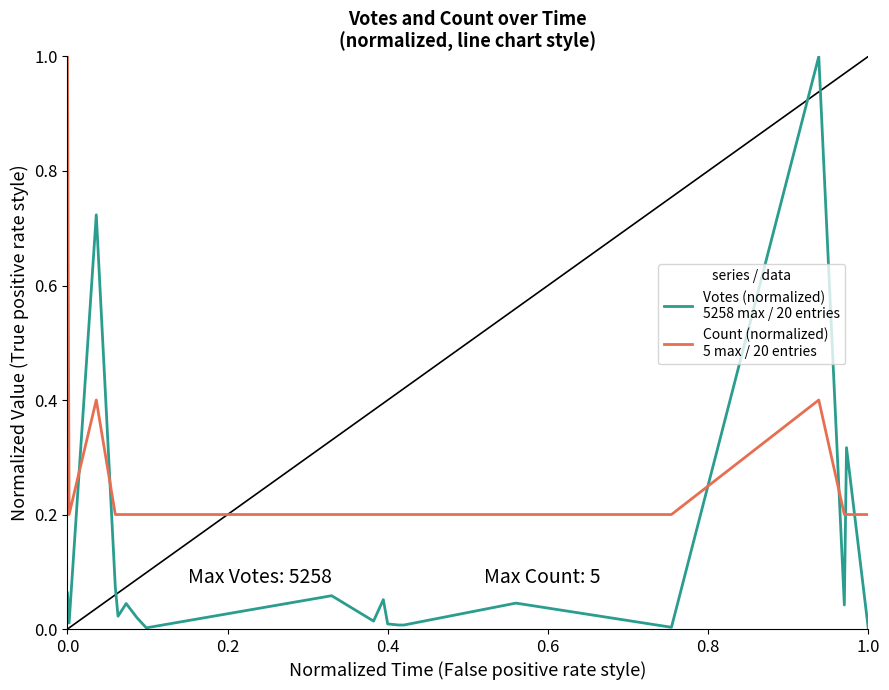

What are all the series names shown in the legend?

Votes (normalized)
5258 max / 20 entries, Count (normalized)
5 max / 20 entries